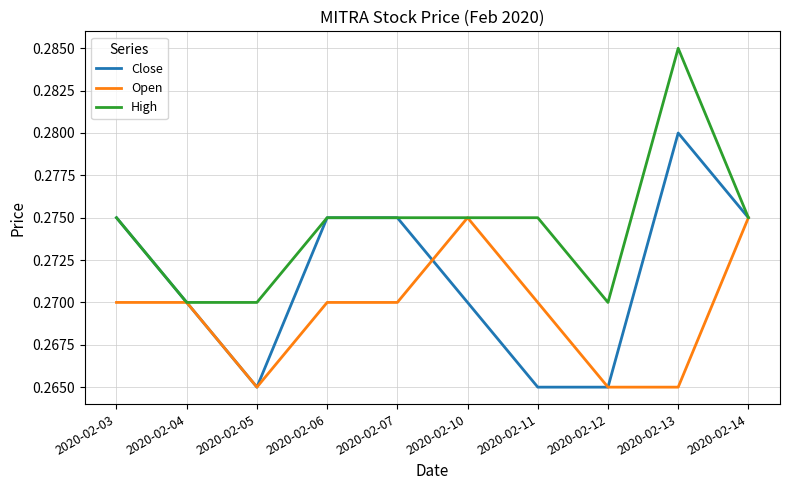

Rank the series by their average value, from highest to lowest.

High, Close, Open